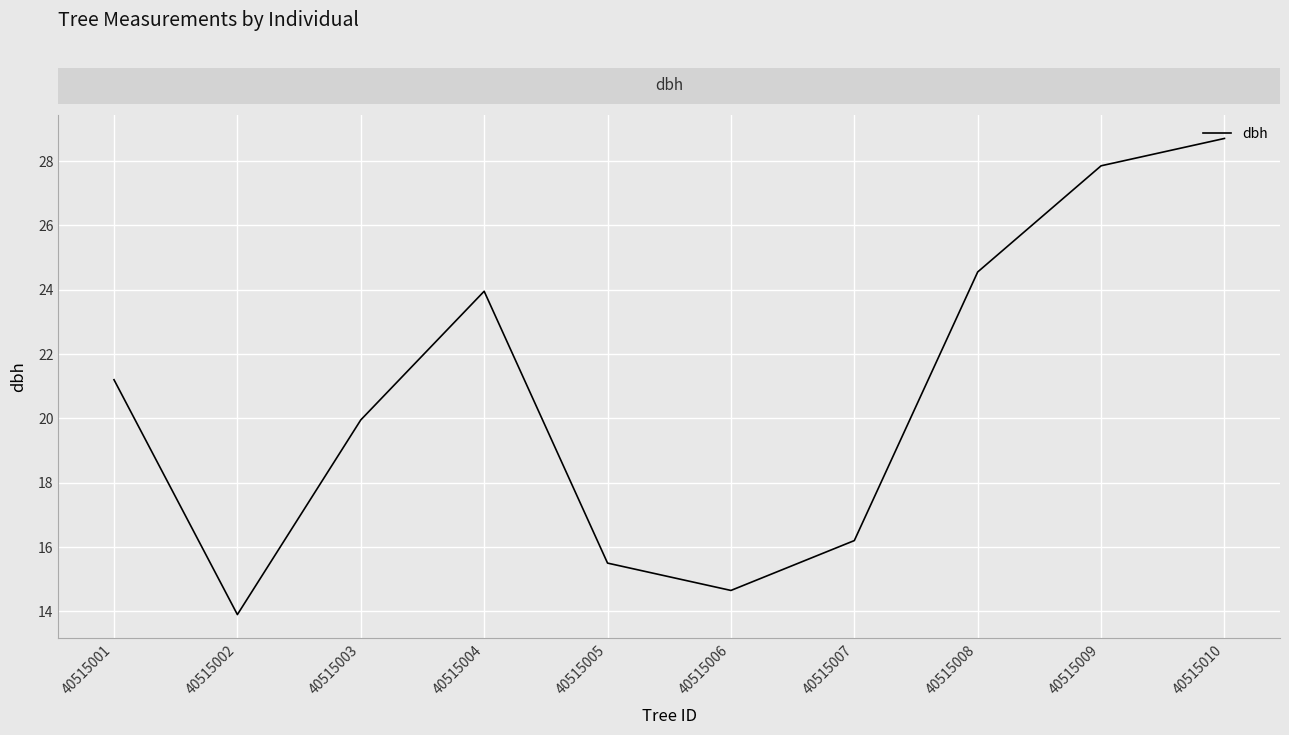

Between 40515006 and 40515002, which is larger?

40515006